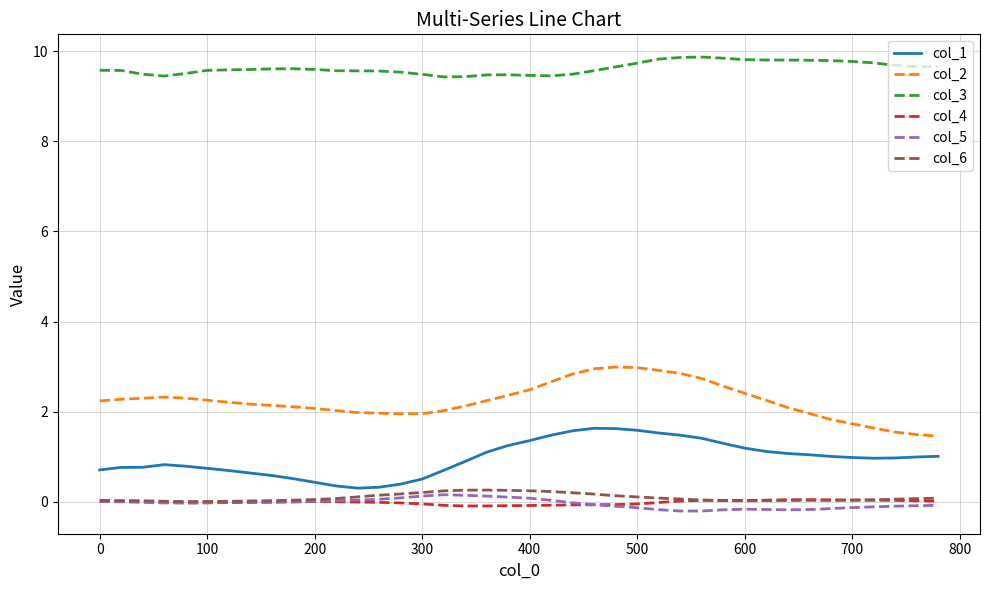

Which series has the largest total across all categories?

col_3